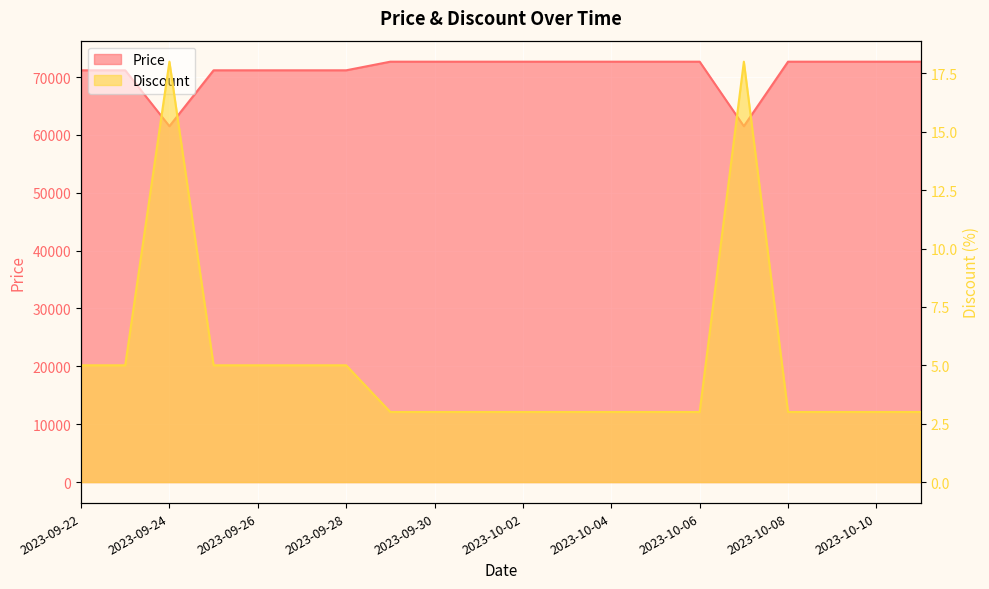

Which series changed the most between 2023-10-06 and 2023-10-09?

Discount